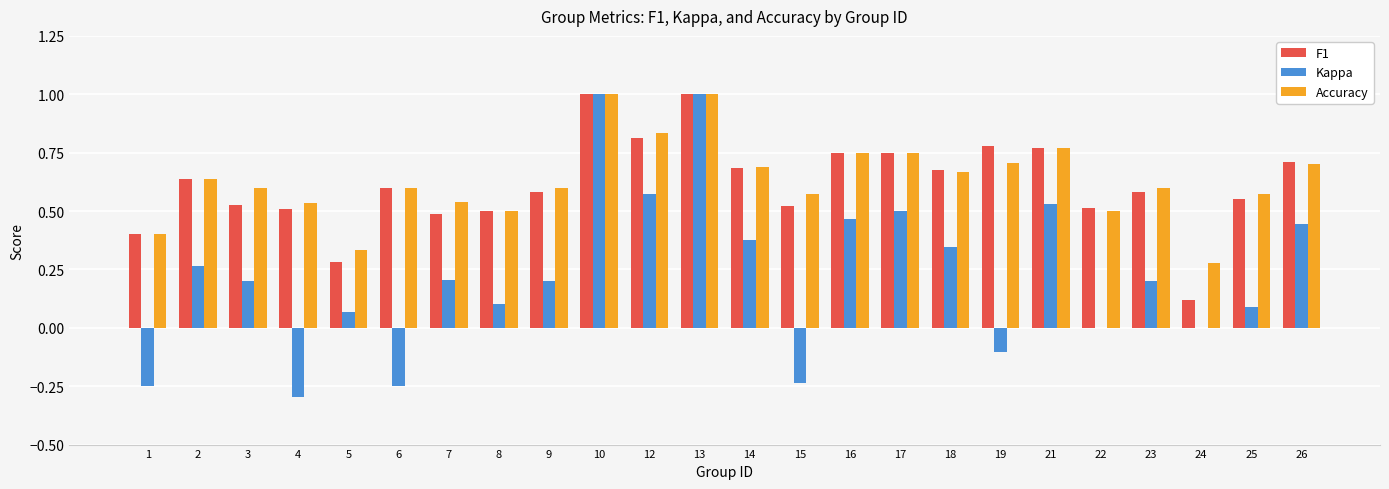

True or false: Accuracy has a value of 0.5 at 4.

True